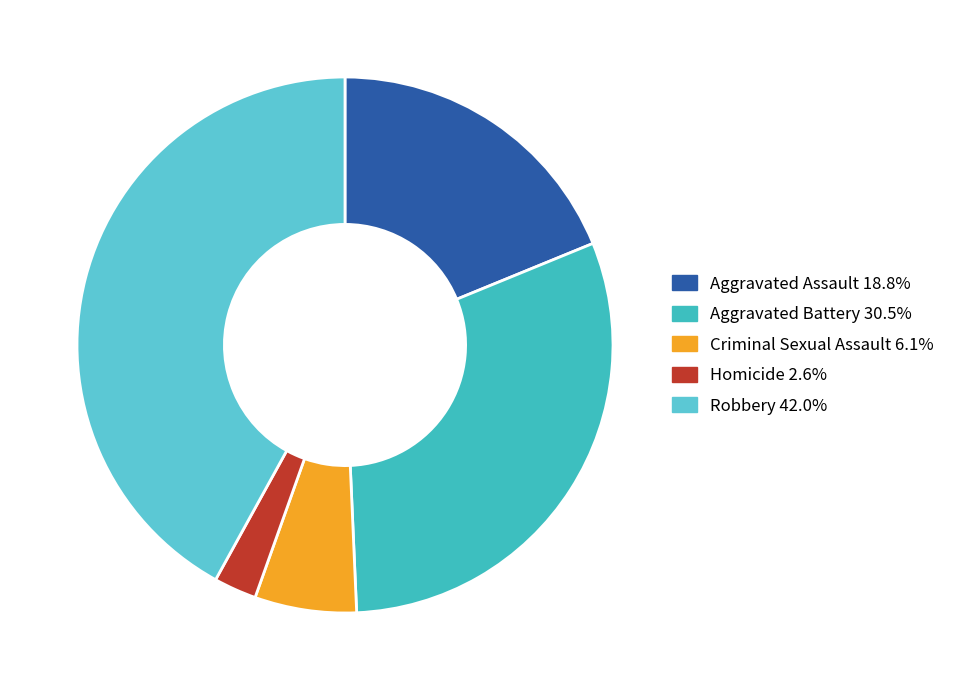

To the nearest percent, what percentage of the pie is Robbery?

42%